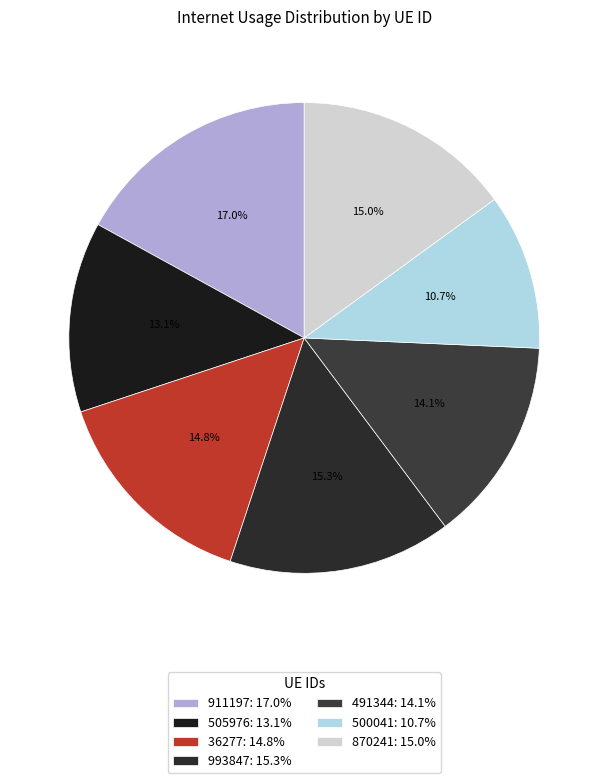

Count the number of slices in the pie.

7